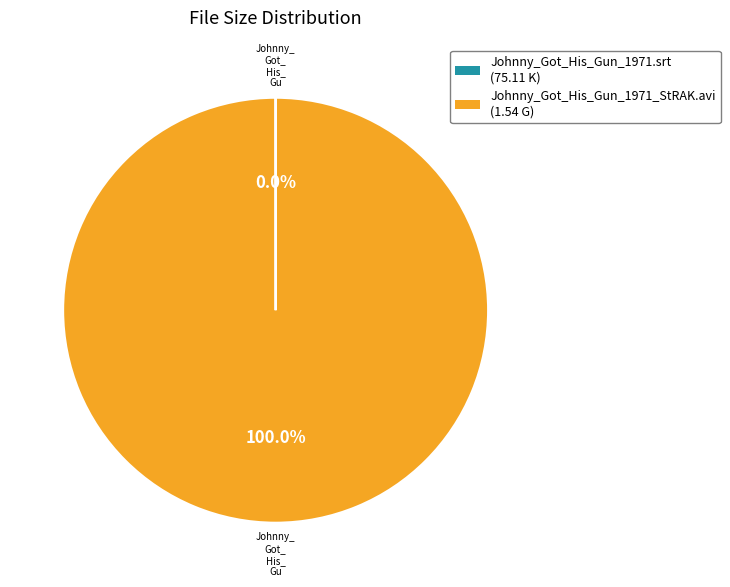

Is it true that Johnny_Got_His_Gun_1971_StRAK.avi is 9% of the pie?

False